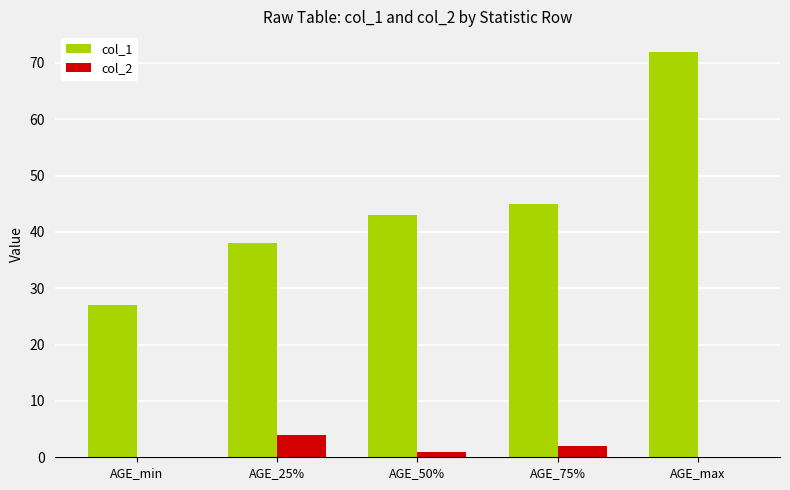

At which category does the chart reach its peak across all series?

AGE_max